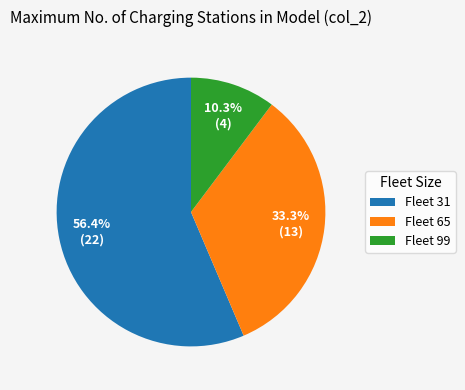

To the nearest percent, what portion does Fleet 99 represent?

10%